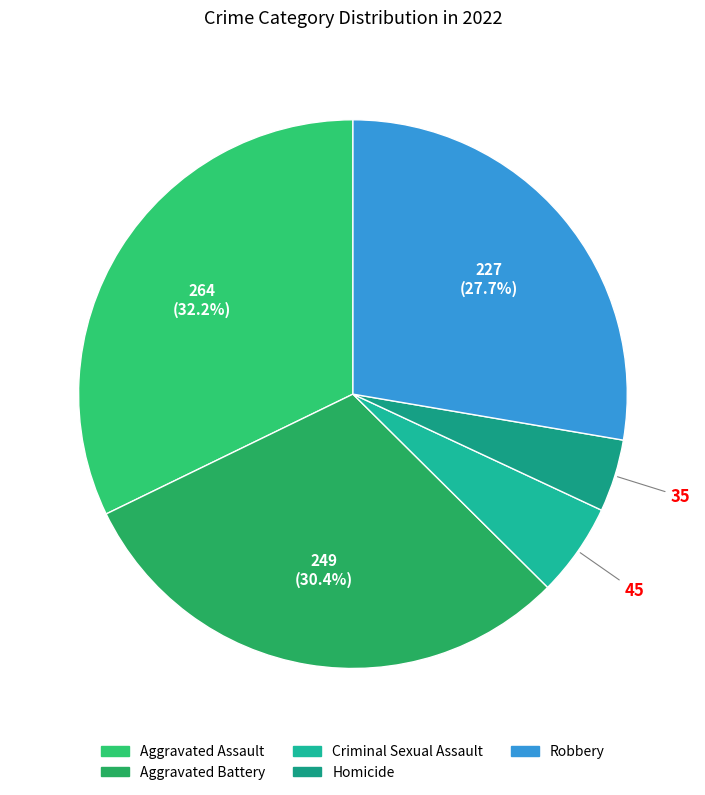

Is it true that Criminal Sexual Assault is 16% of the pie?

False